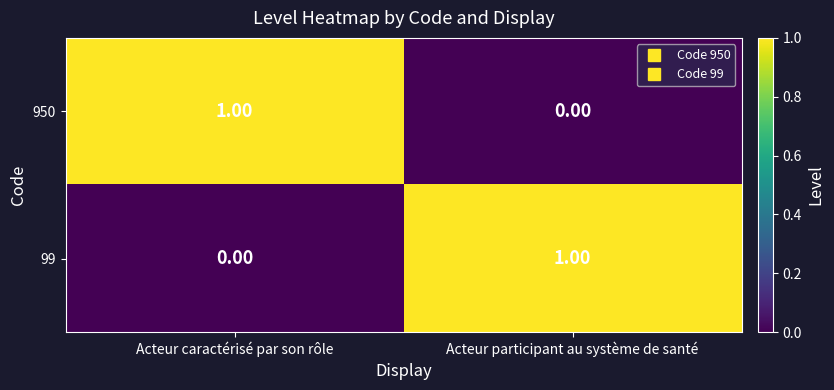

At which label does 99 reach its minimum?

Acteur caractérisé par son rôle